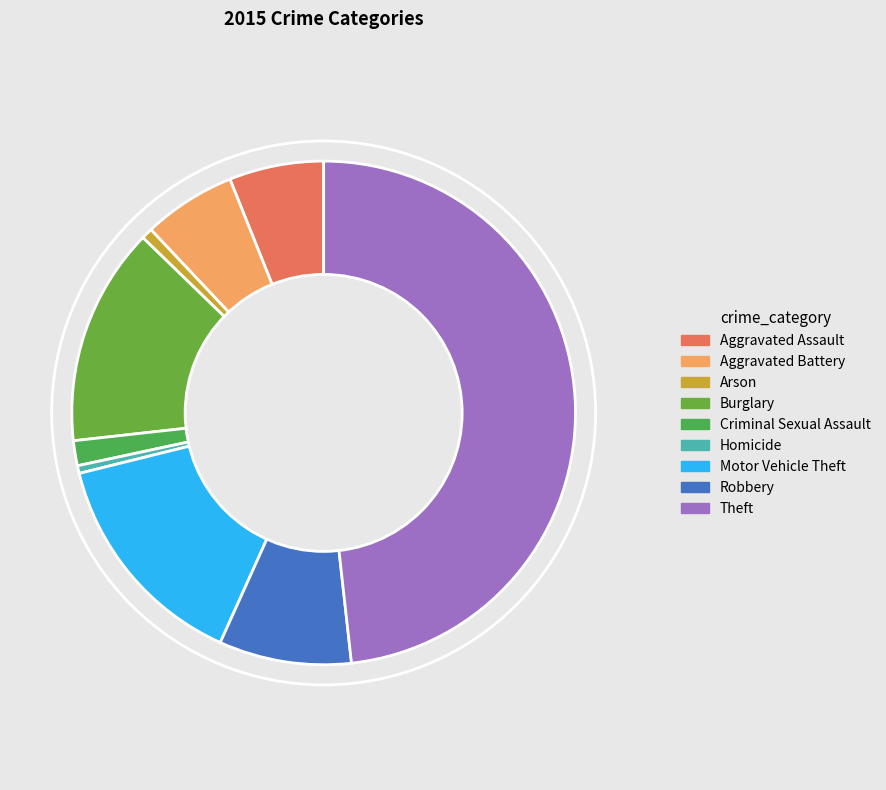

Which category has the biggest portion of the pie?

Theft